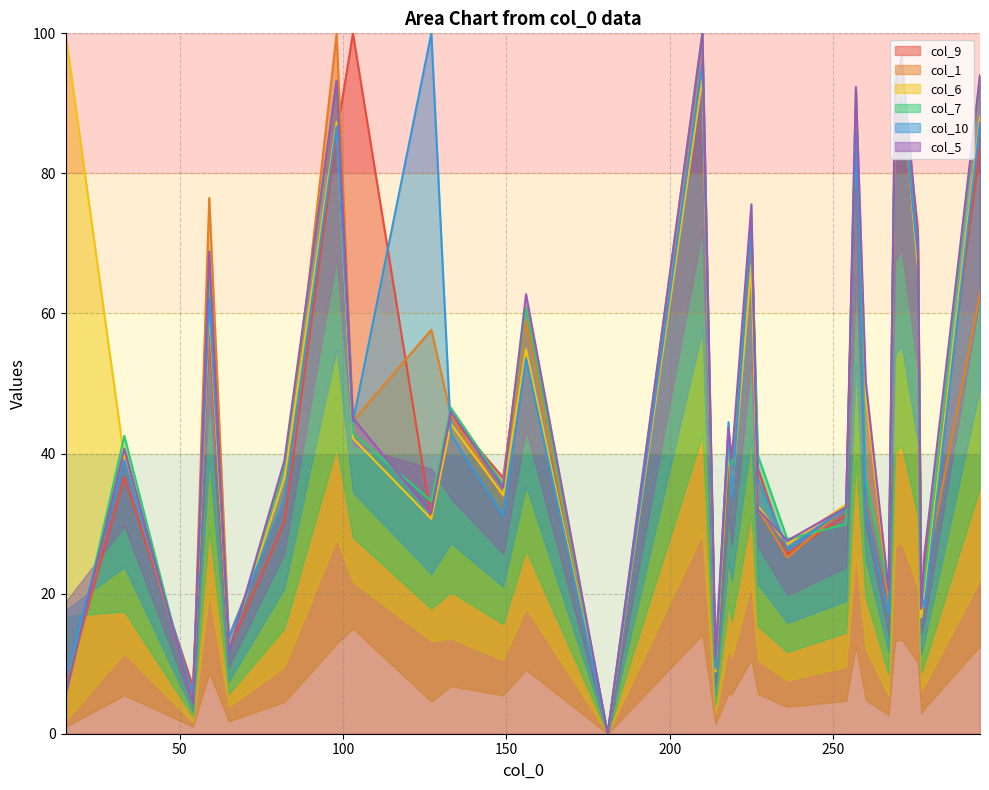

List the labels in order of col_5 value, largest first.

210, 271, 295, 98, 257, 269, 225, 276, 59, 156, 260, 133, 103, 218, 33, 219, 82, 149, 254, 227, 127, 236, 278, 267, 277, 65, 214, 15, 54, 181